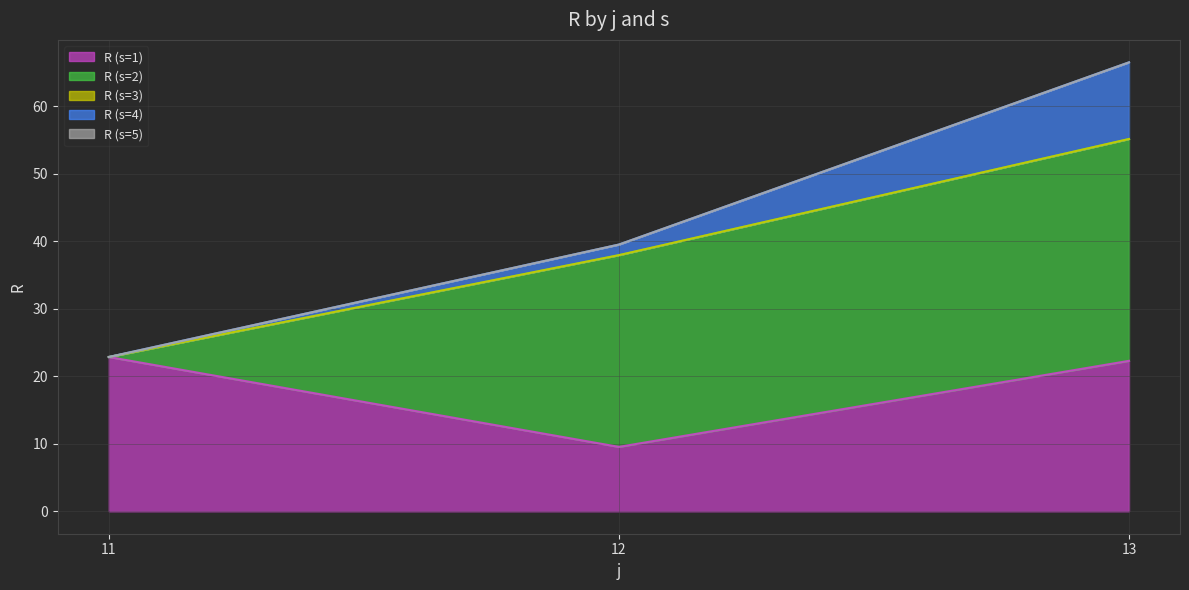

How many lines are shown in the chart?

5